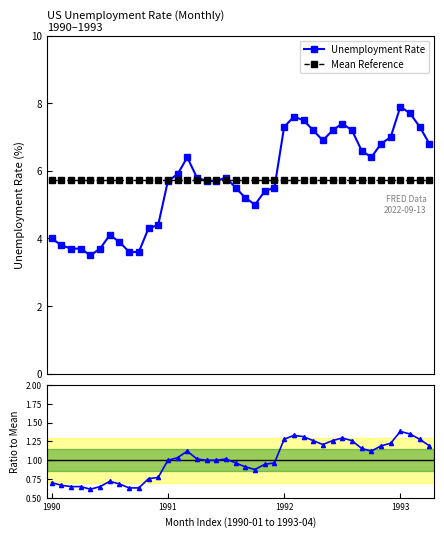

How many interior local valleys does the Unemployment Rate series have?

4